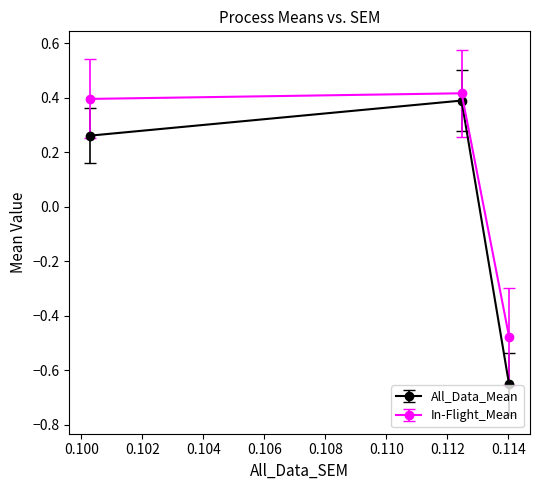

Which series has the largest total across all categories?

In-Flight_Mean